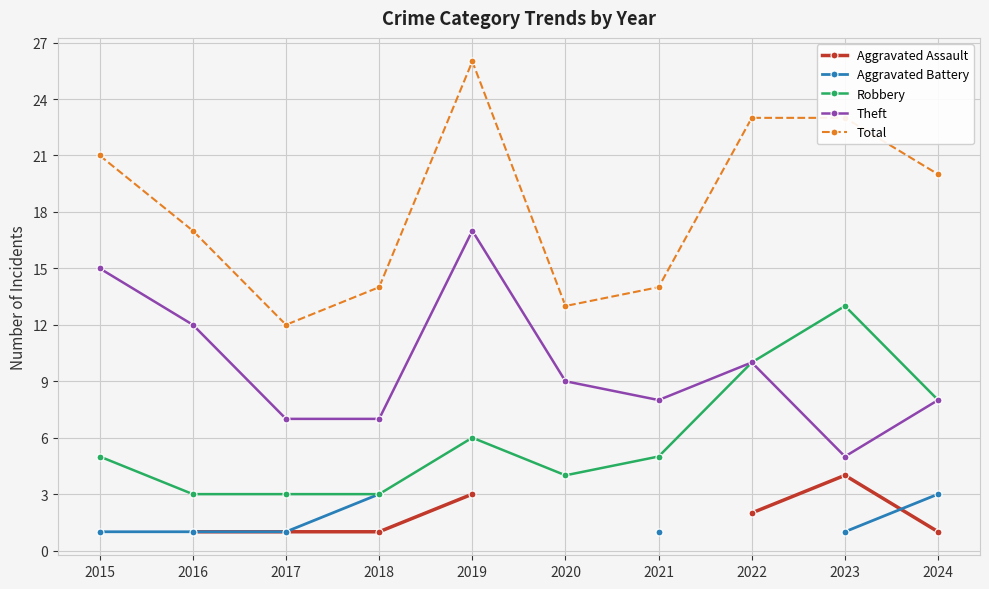

At which category does Total reach its first local valley?

2017